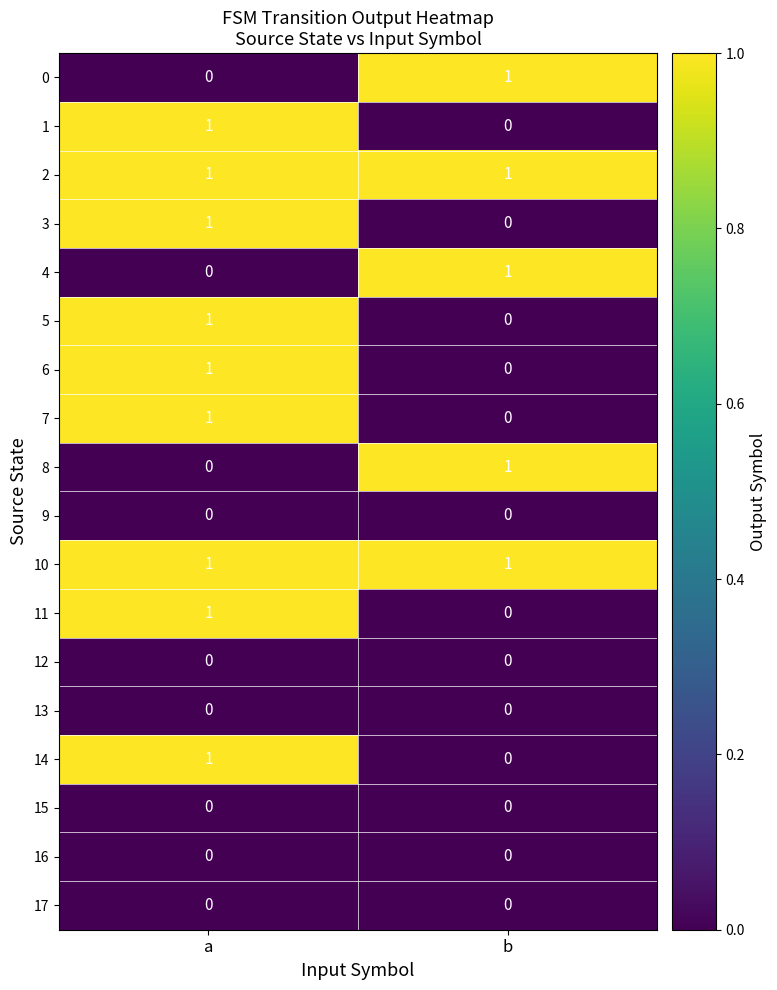

At which category is the sum across all series the highest?

a